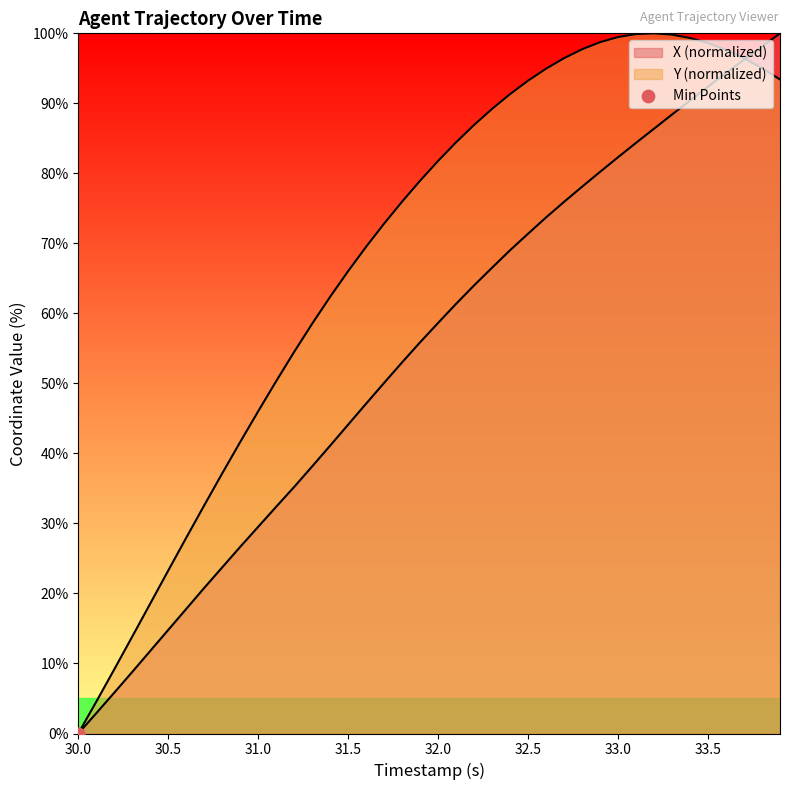

At how many categories does at least one series exceed 29?

33